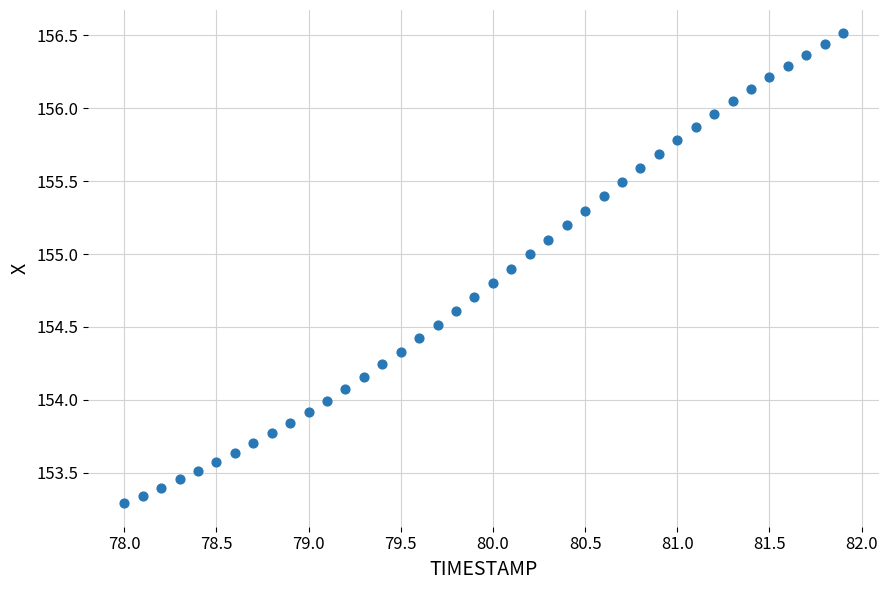

What is the range of Y values (max minus min)?

3.2